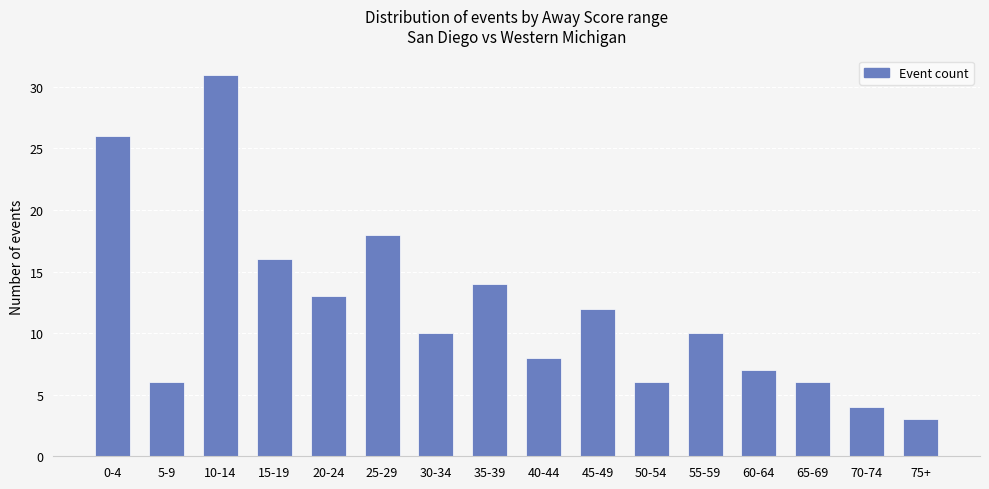

What is the sum of the values at 25-29 and 35-39?

32